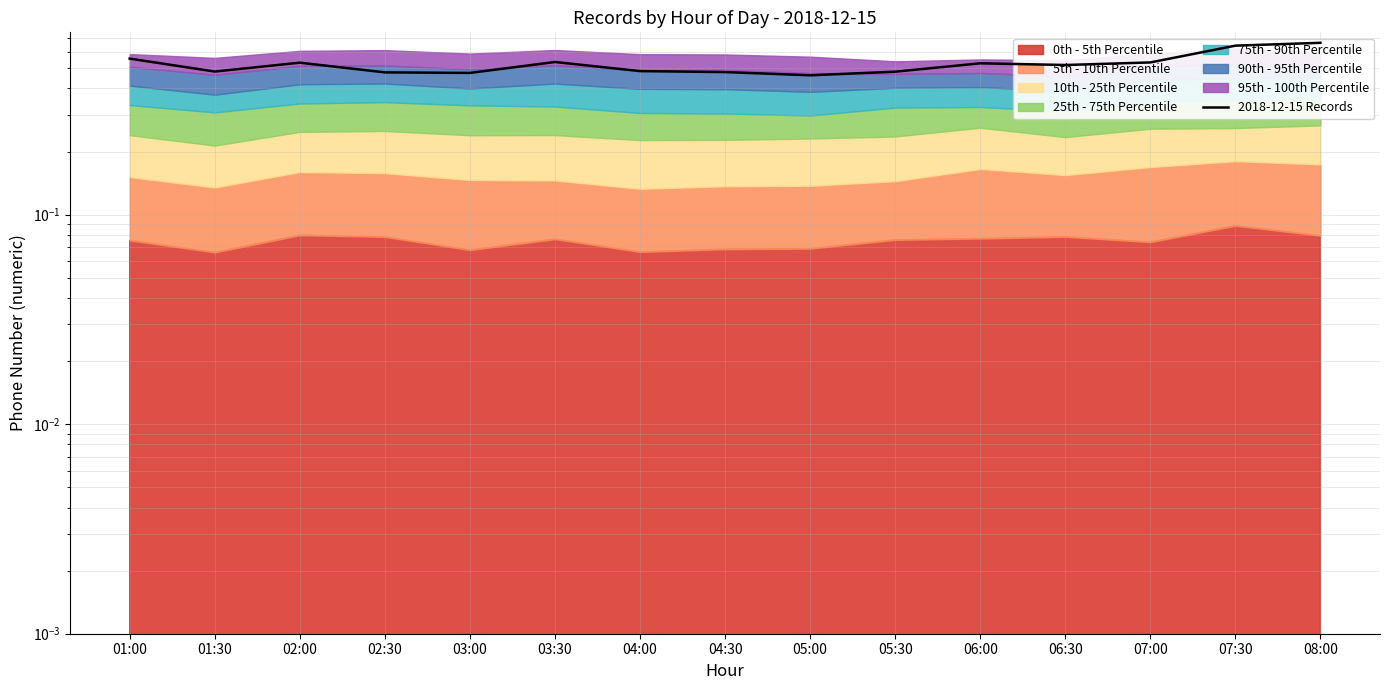

How many values are between 0 and 1?

15